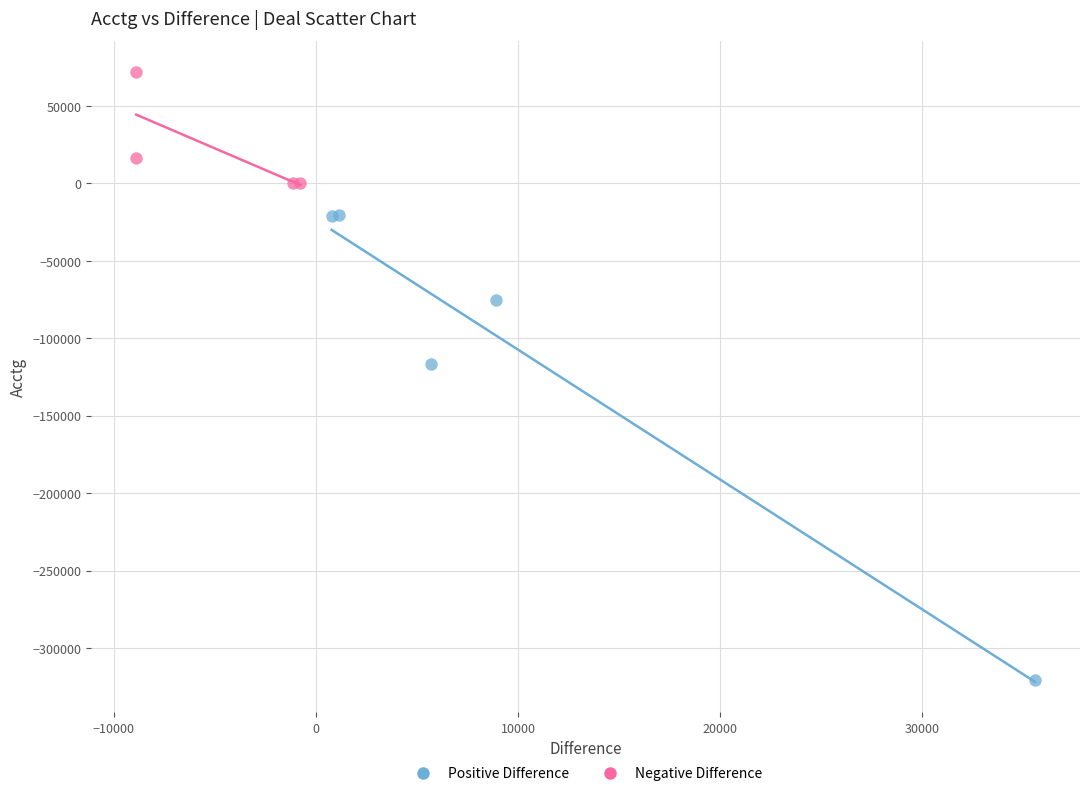

What are all the series names shown in the legend?

Positive Difference, Negative Difference